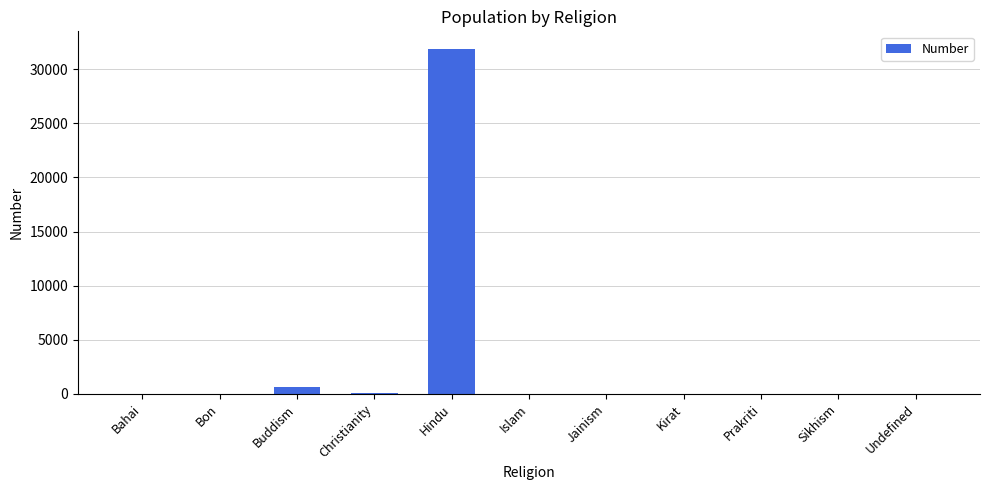

What is the maximum value shown in the chart?

31898